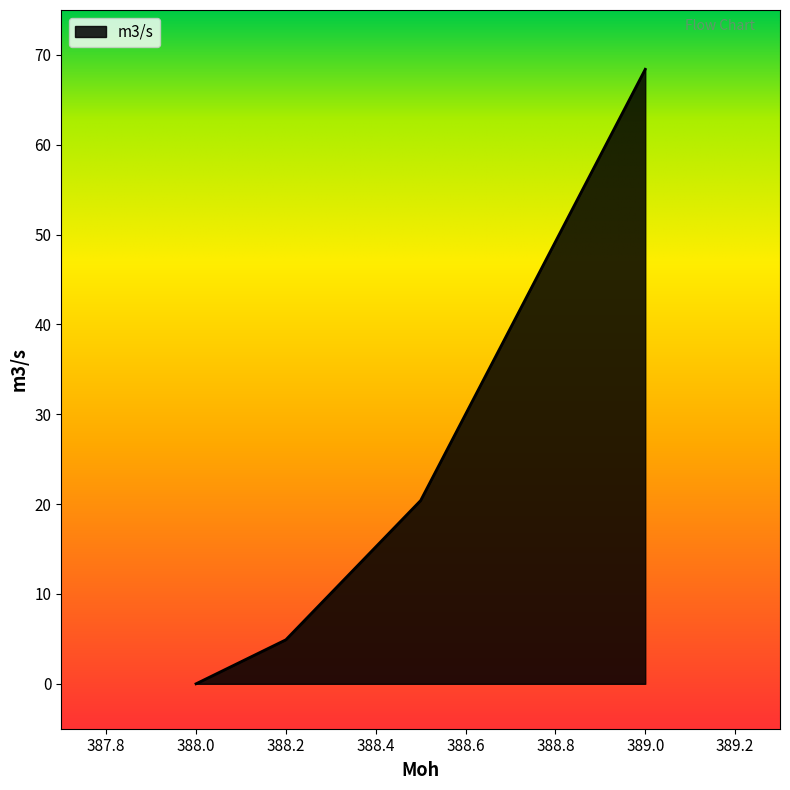

True or false: the data has more than 0 interior local peaks.

False